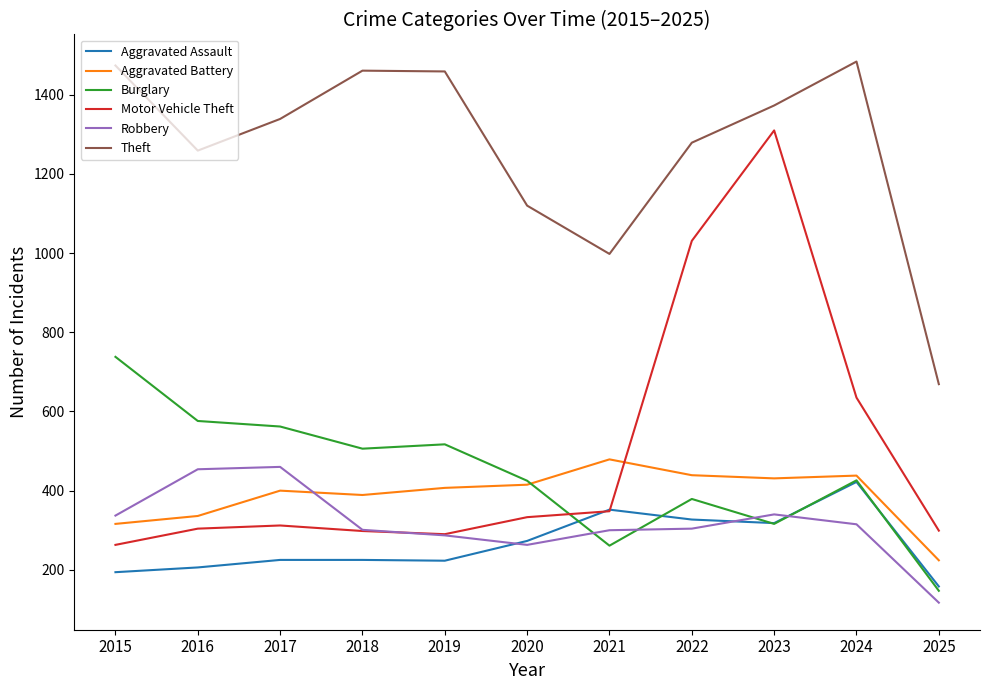

True or false: Robbery has a value of 106 at 2022.

False